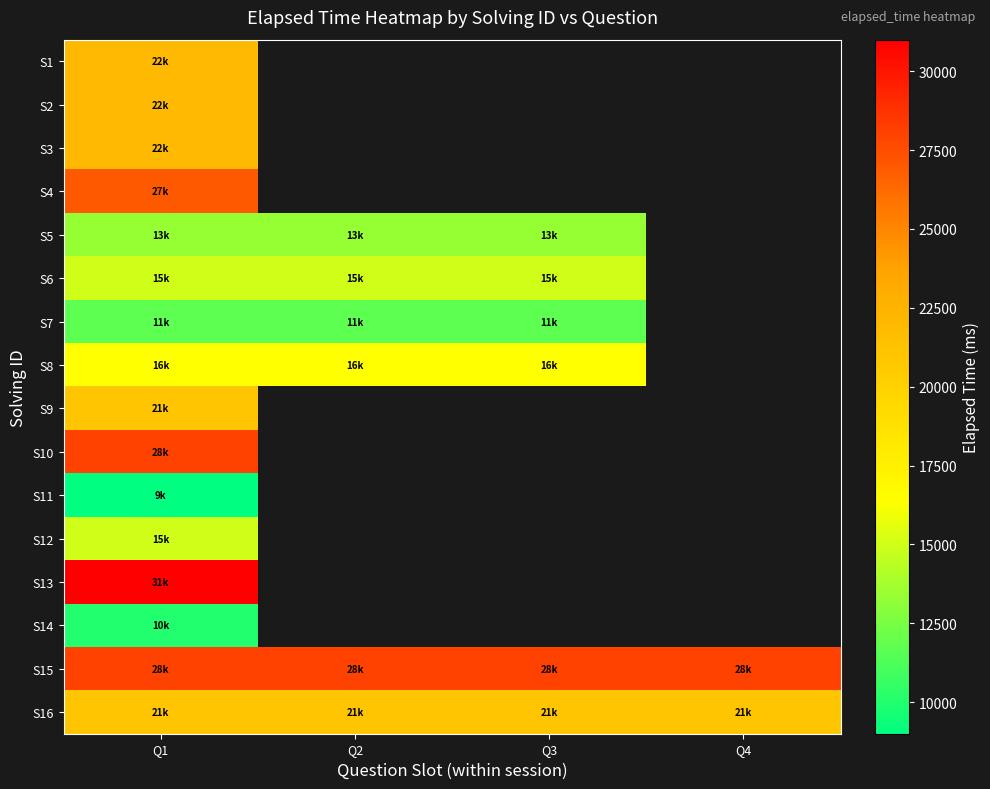

At which label is S1 closest to 22000?

Q1